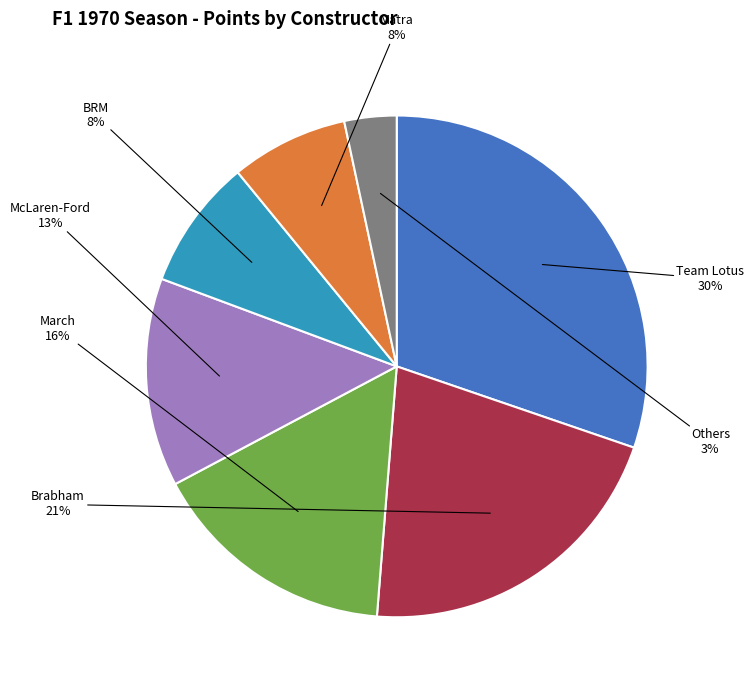

To the nearest percent, what percentage of the pie is BRM?

8%